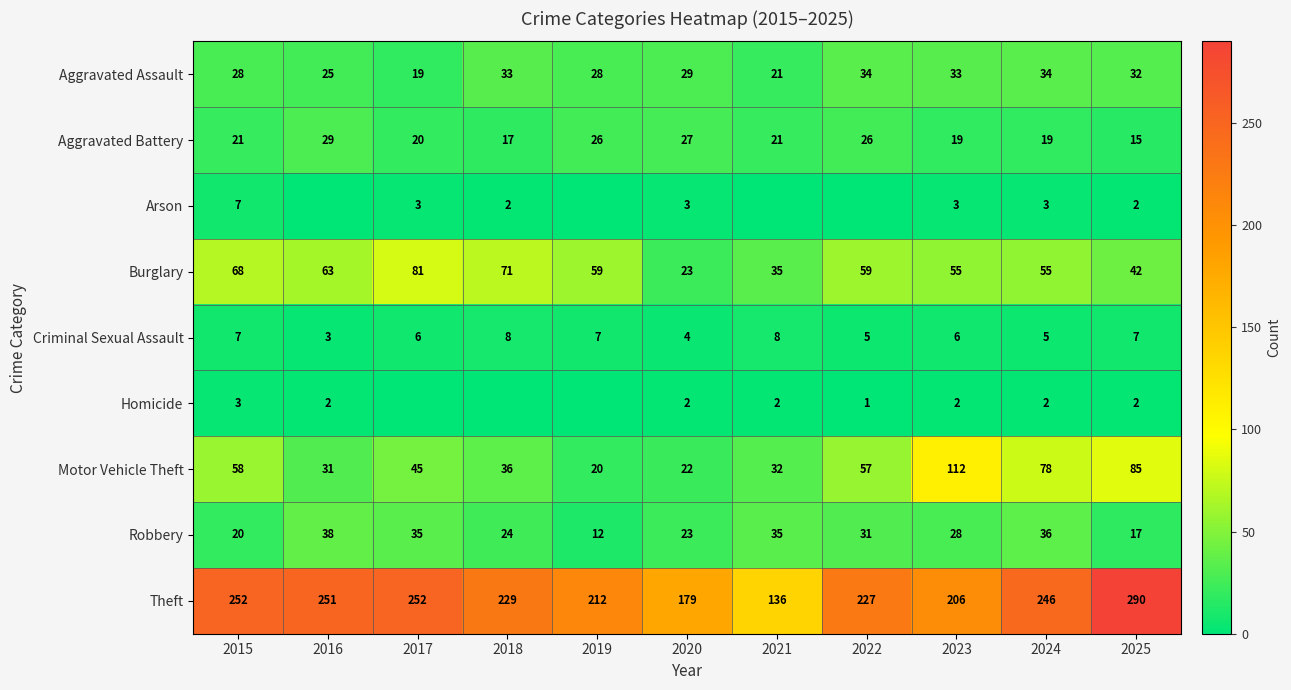

What is the highest value of the Motor Vehicle Theft series?

112